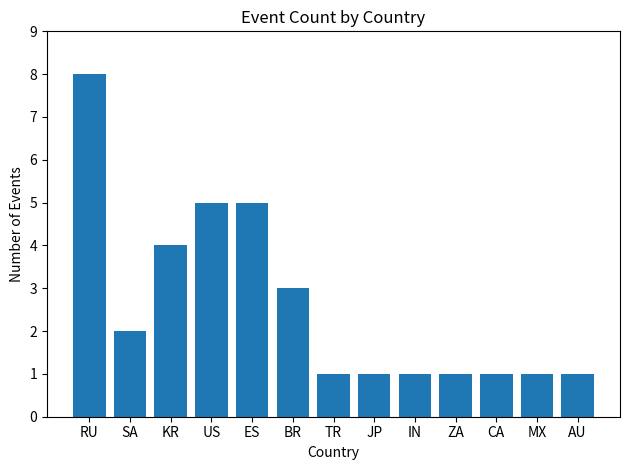

What is the label of the 2nd bar from the left?

SA